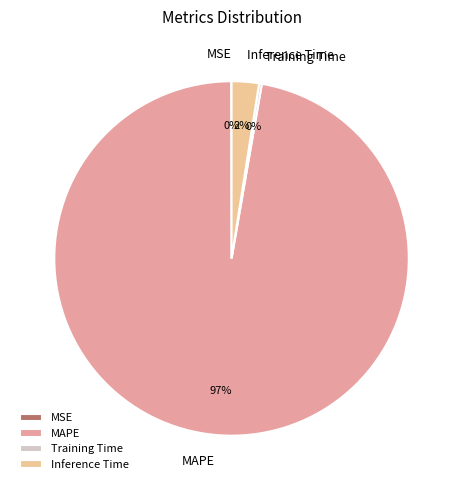

Which category accounts for the majority?

MAPE